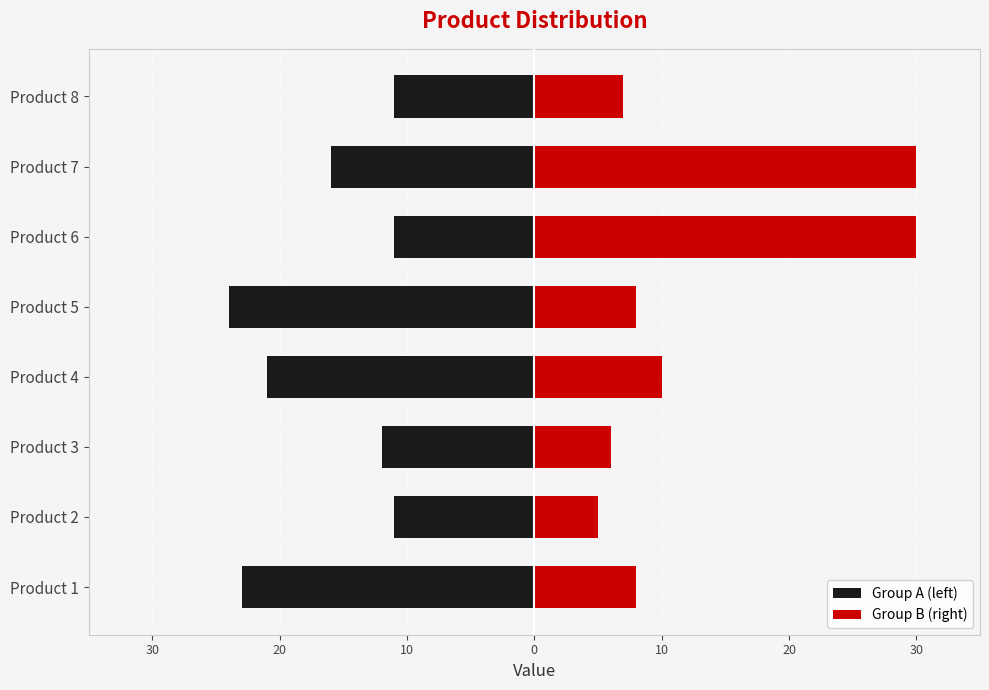

Is it true that Group B (right) equals 9 at Product 7?

False